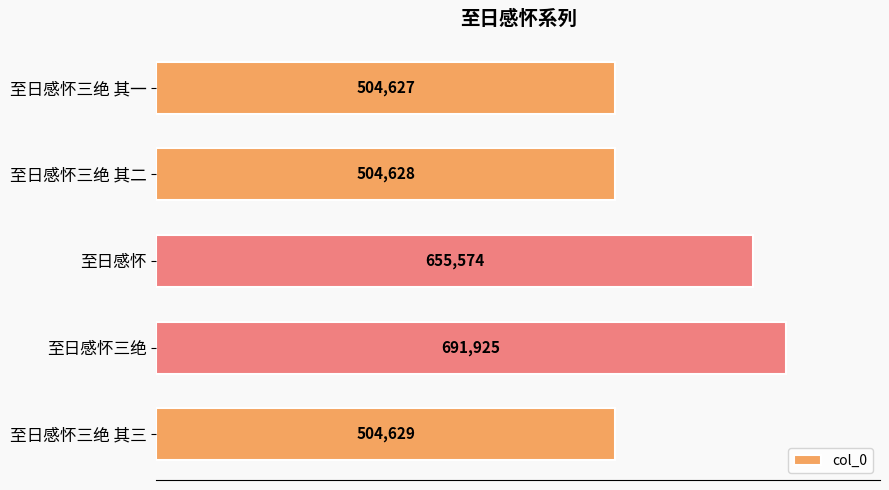

Is it true that the value at 至日感怀三绝 is 691925?

True